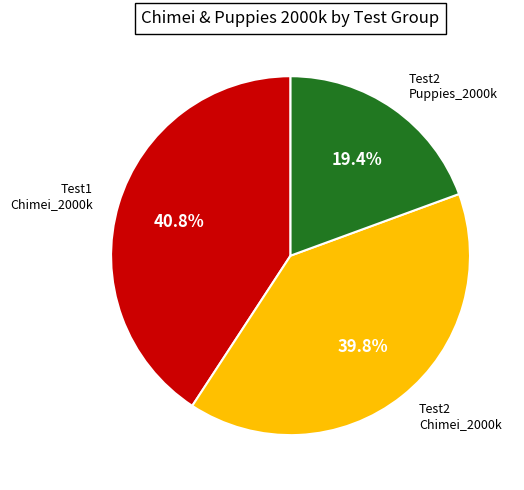

What is the largest slice in the pie chart?

Test1 Chimei_2000k